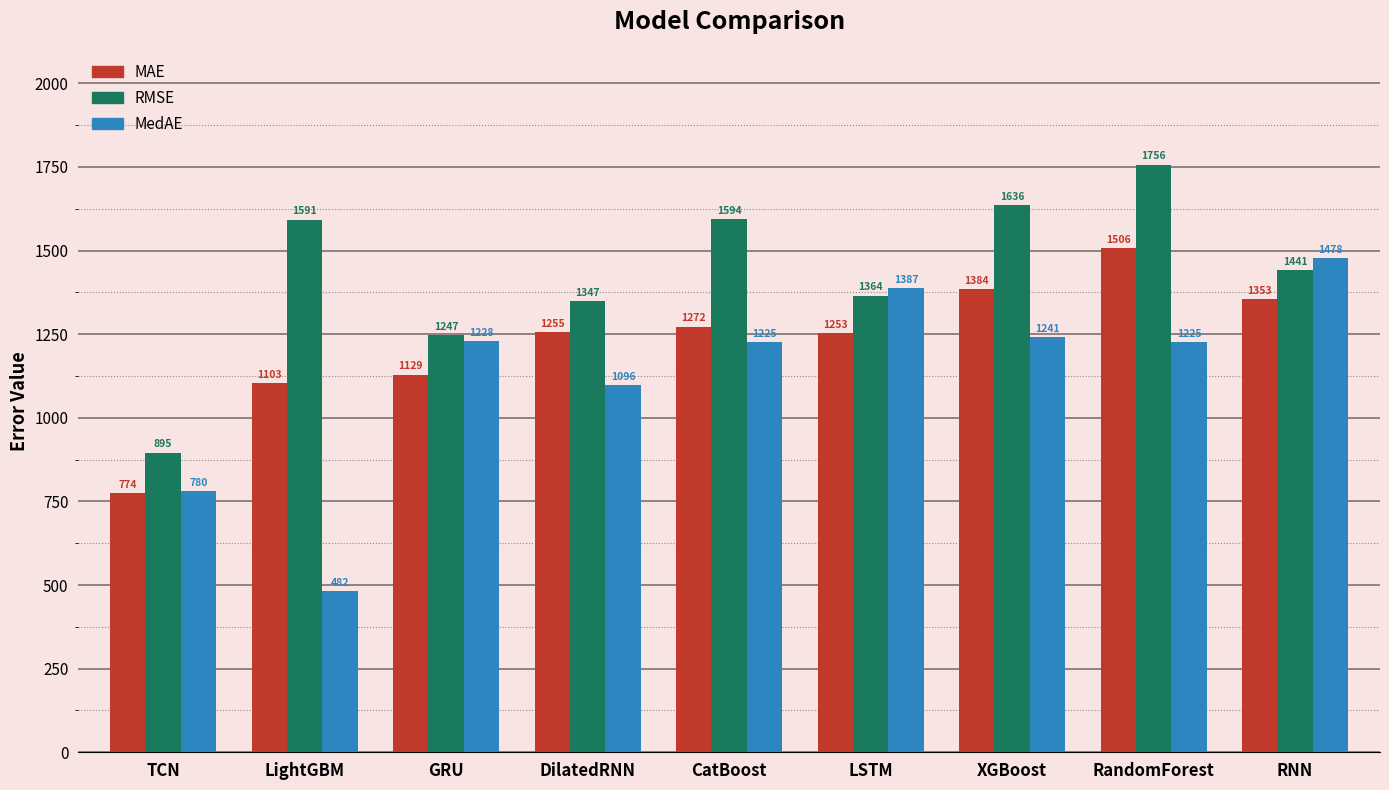

List the series in order of their peak value, highest first.

RMSE, MAE, MedAE